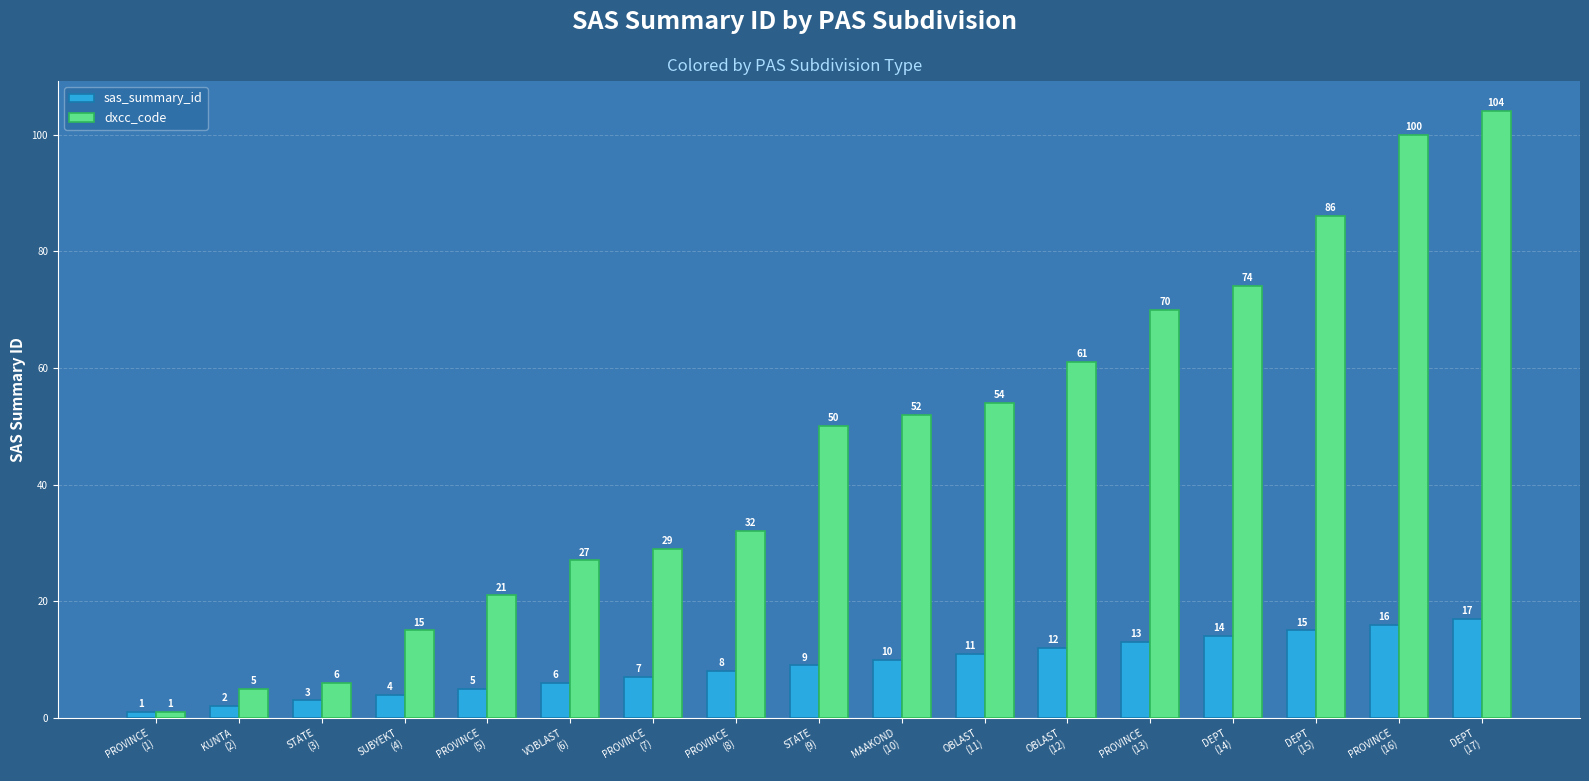

What is the spread (max minus min) of values at STATE
(9)?

41